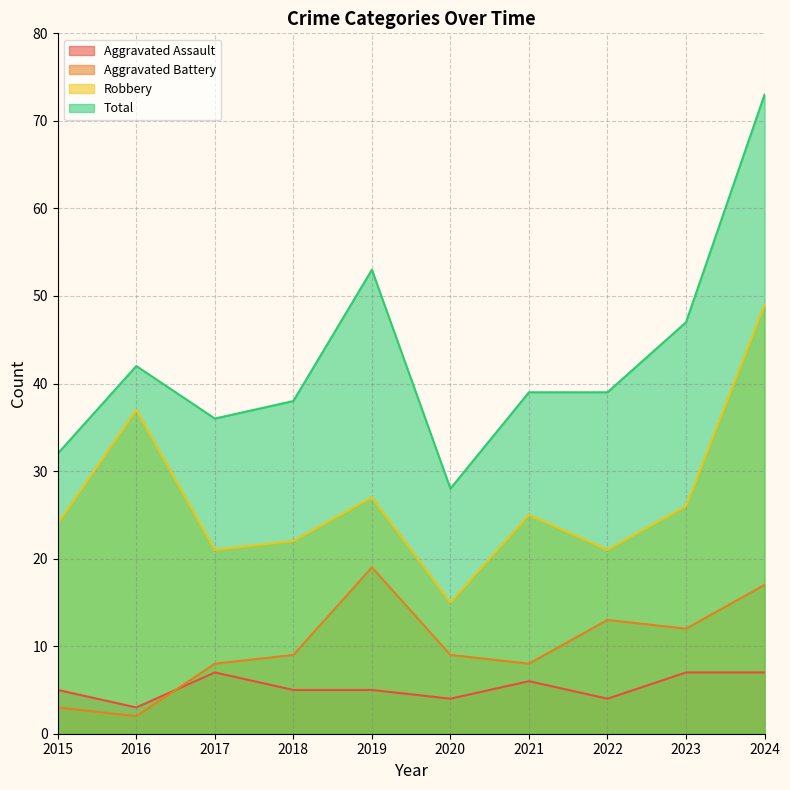

Reading left to right, extract all data points from this chart.

Aggravated Assault: 5	3	7	5	5	4	6	4	7	7
Aggravated Battery: 3	2	8	9	19	9	8	13	12	17
Robbery: 24	37	21	22	27	15	25	21	26	49
Total: 32	42	36	38	53	28	39	39	47	73